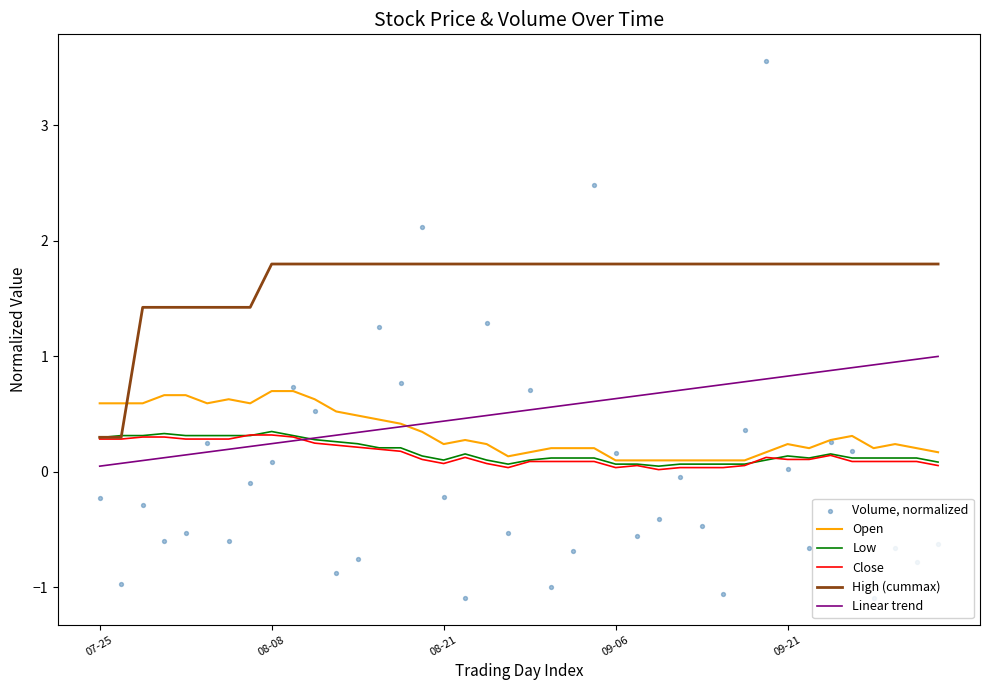

Which series reaches the minimum Y coordinate?

Volume, normalized